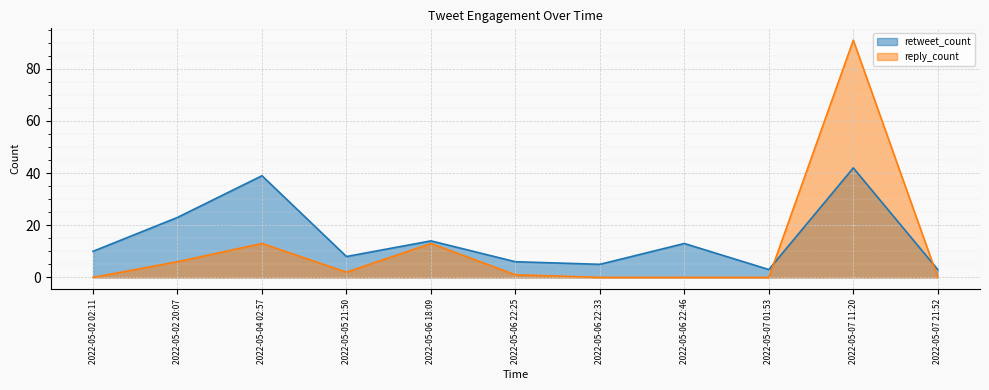

What is the difference between the maximum and minimum values in the reply_count series?

91